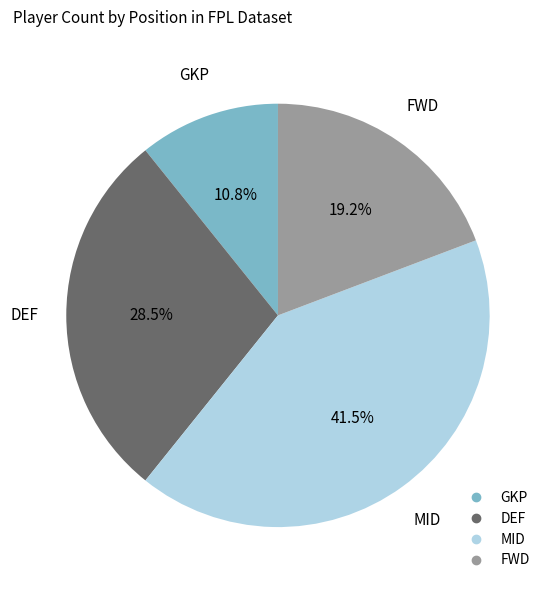

Is there a majority slice in this chart?

No